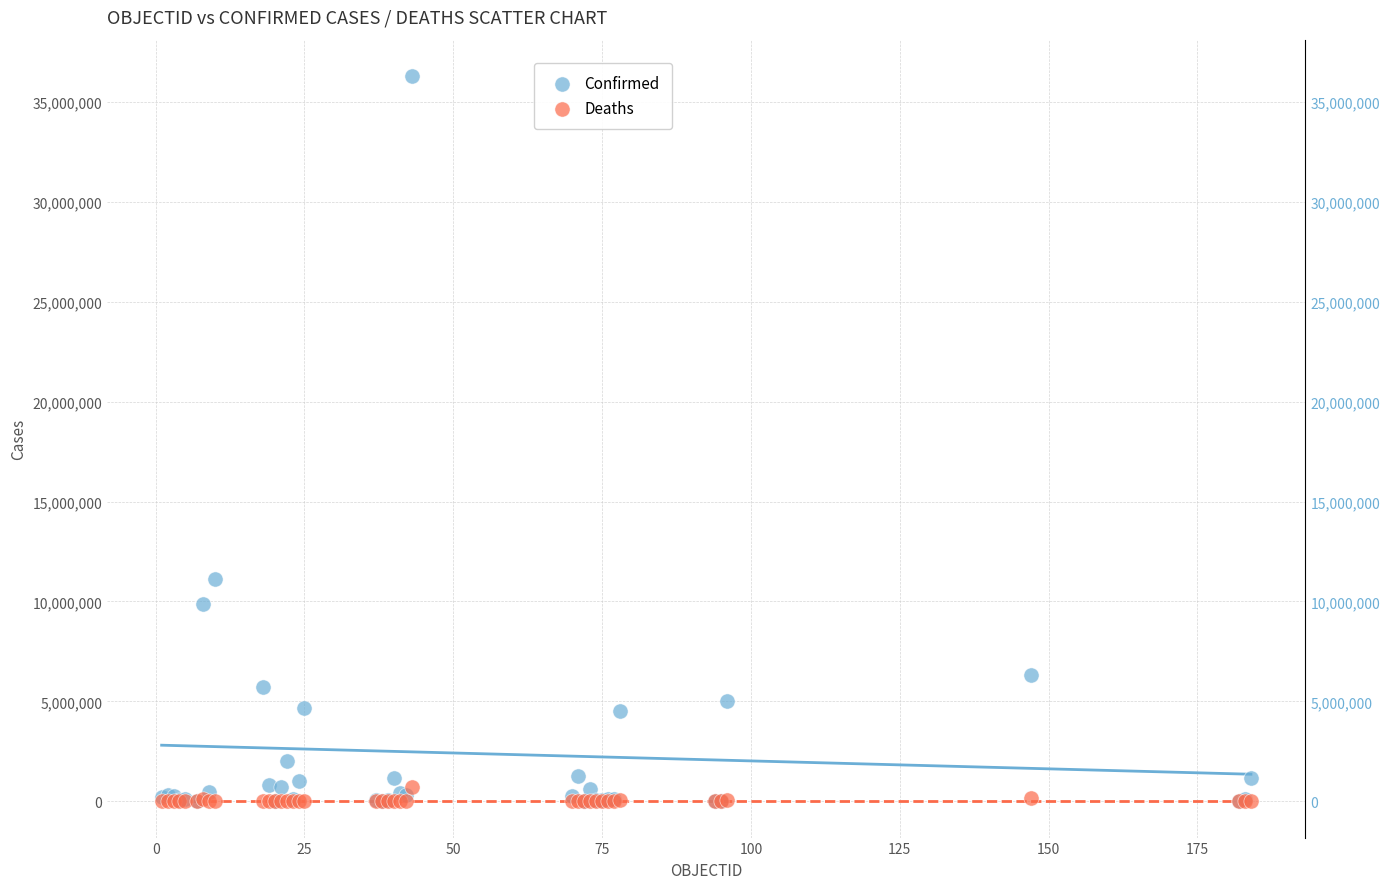

Across all series, what Y value is closest to 18151218?

11116559